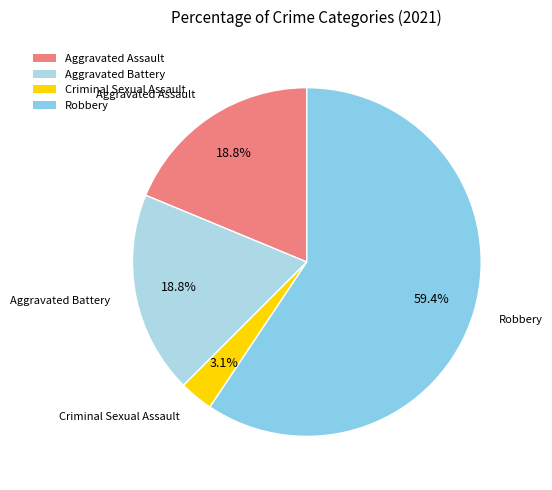

What is the total percentage of Aggravated Assault and Robbery?

78.1%